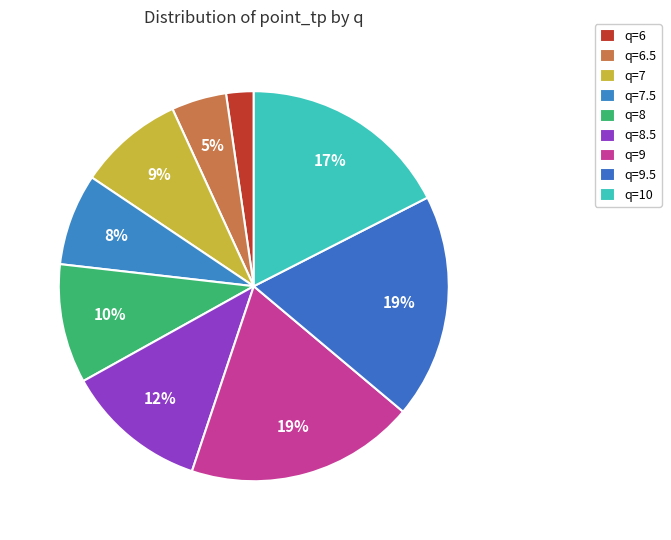

Count the number of slices in the pie.

9